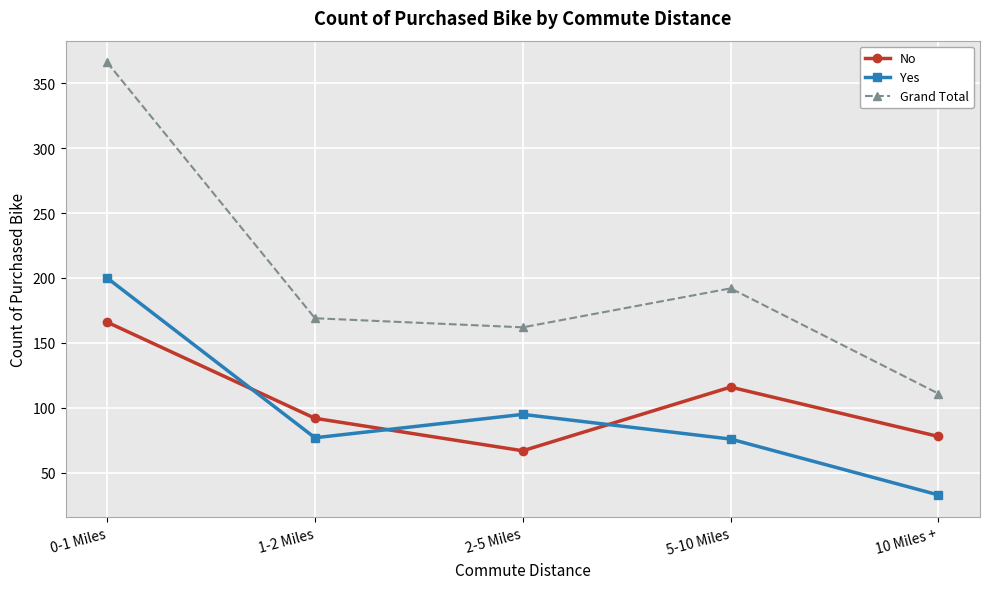

List the labels in order of No value, largest first.

0-1 Miles, 5-10 Miles, 1-2 Miles, 10 Miles +, 2-5 Miles